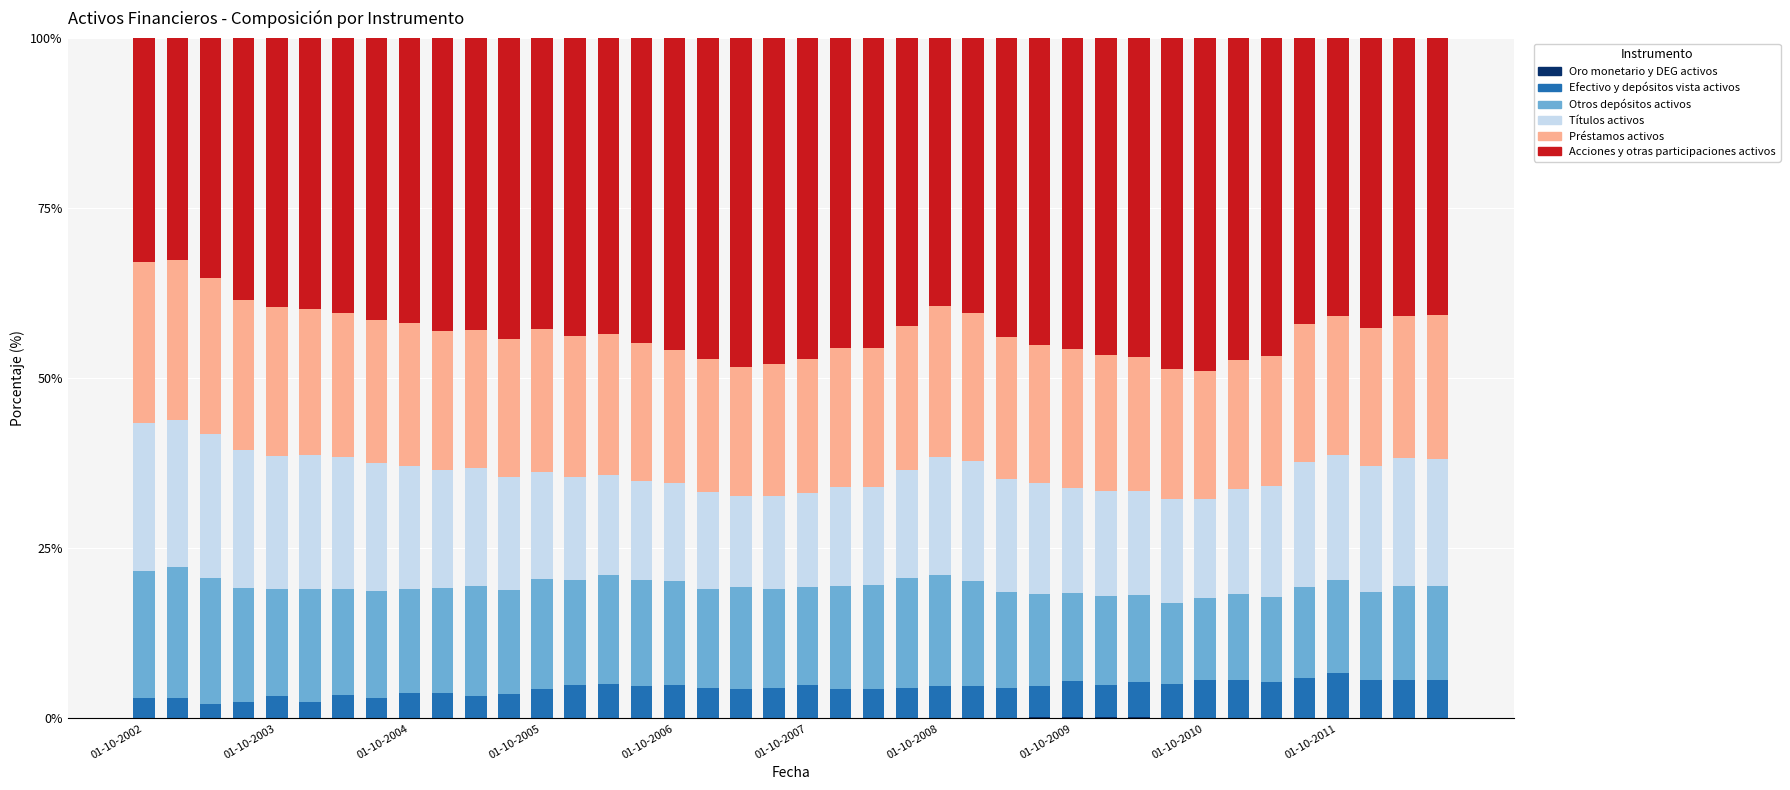

How many series are shown in this chart?

6